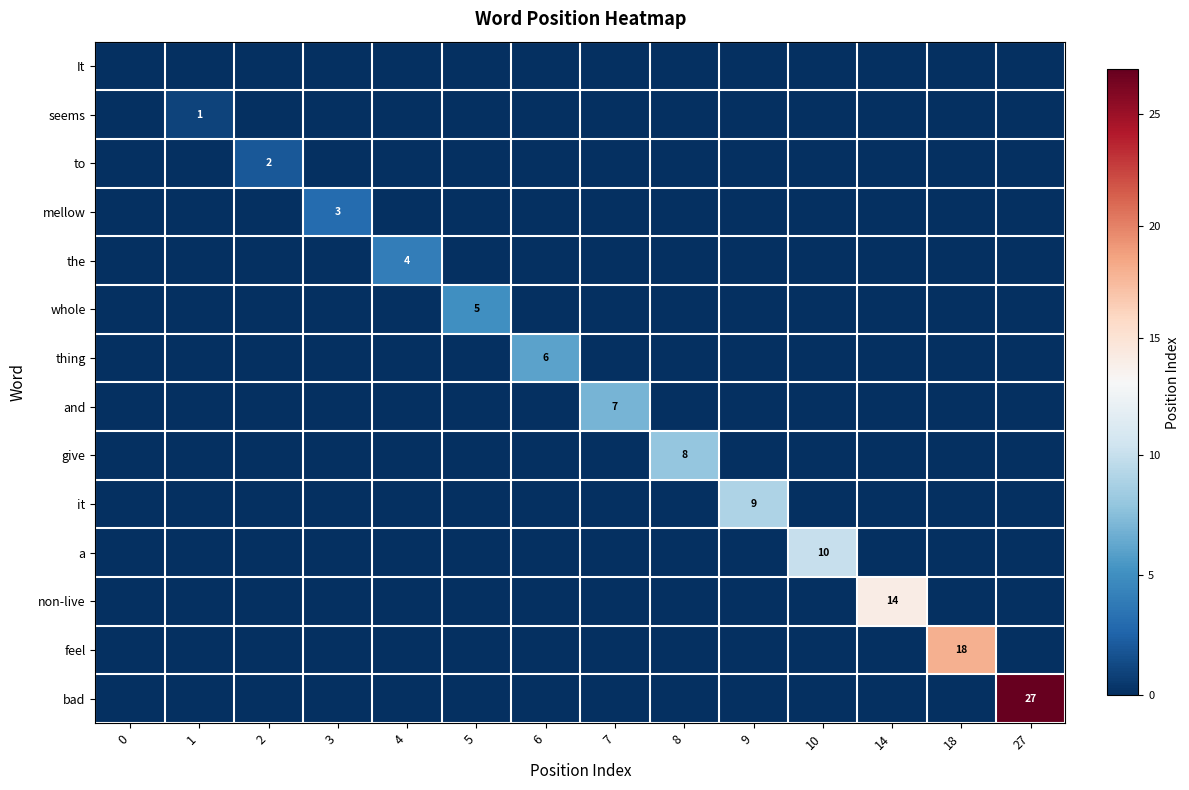

Is it true that and equals 7 at 7?

True